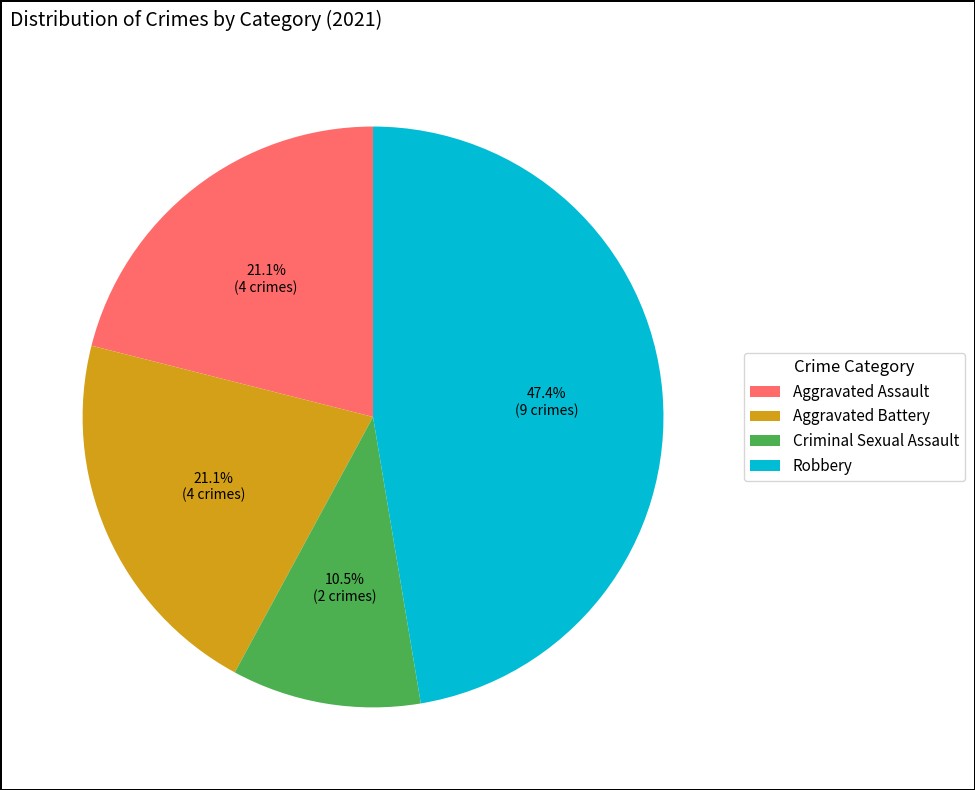

Between Robbery and Aggravated Battery, which is larger?

Robbery